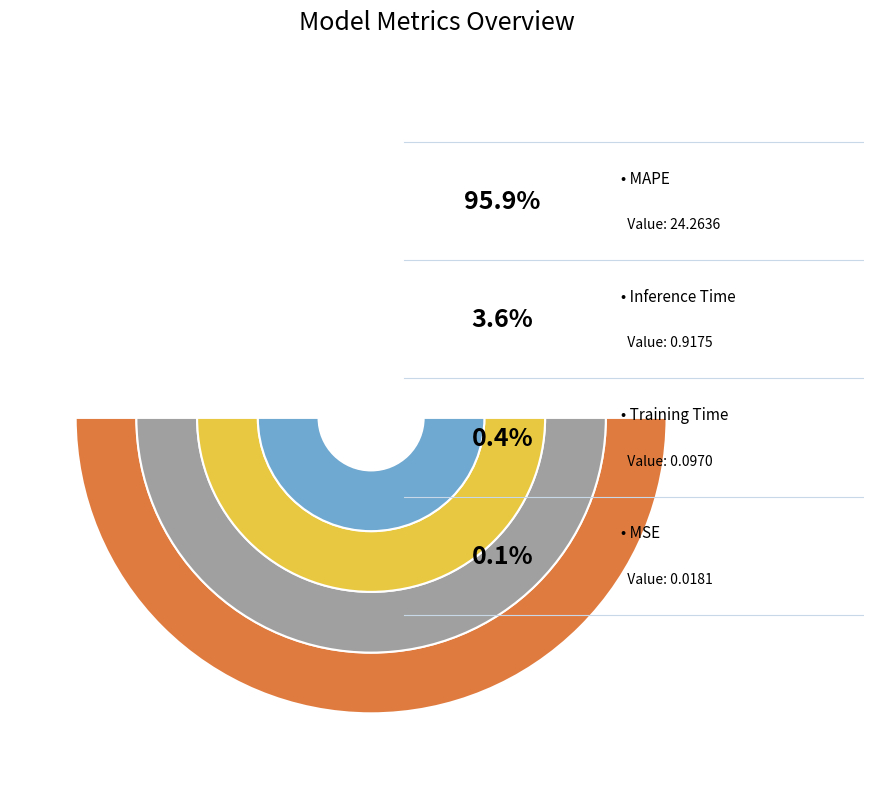

To the nearest percent, what is the difference between the largest and smallest slice percentages?

96%